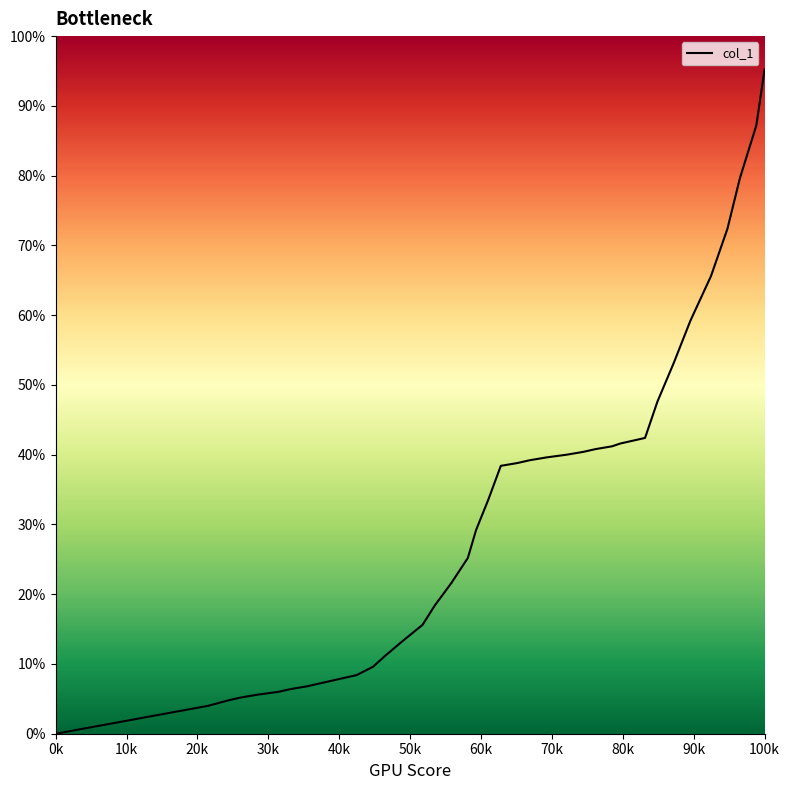

Does the chart display data point markers on the line(s)?

No